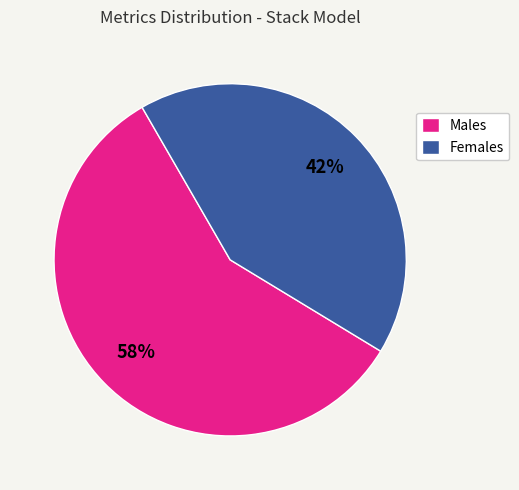

Is the sum of Males and Females greater than half?

Yes